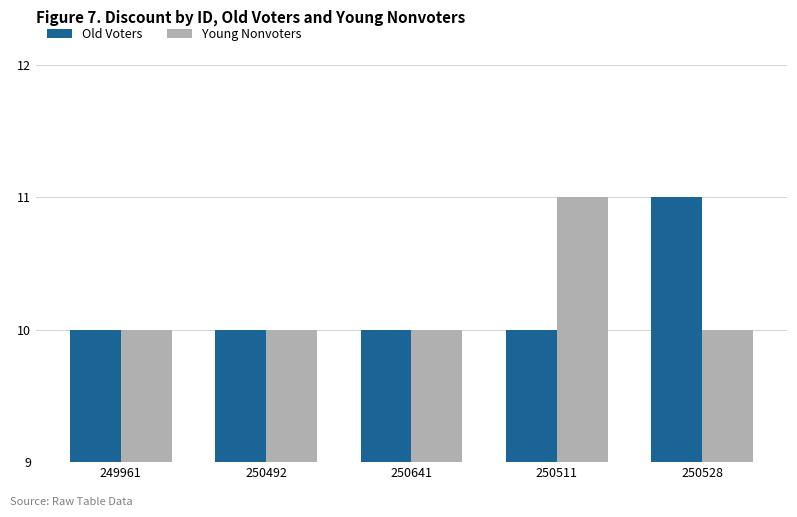

Reading left to right, transcribe all the data shown in this chart.

Old Voters: 10	10	10	10	11
Young Nonvoters: 10	10	10	11	10